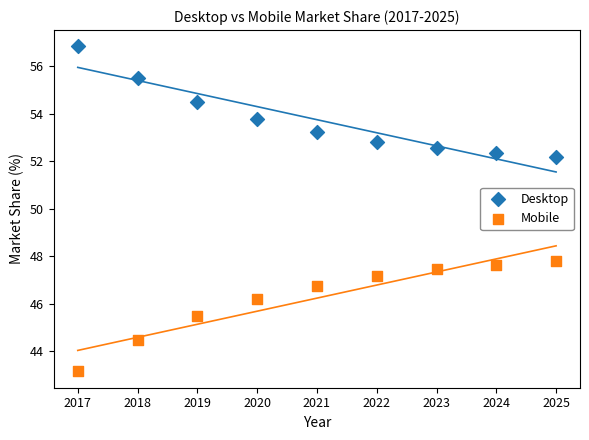

Which series reaches the maximum Y coordinate?

Desktop